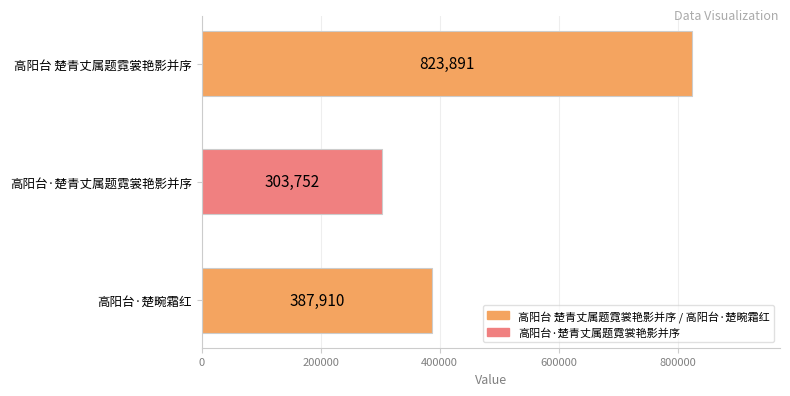

What is the sum of the values at 高阳台·楚畹霜红 and 高阳台 楚青丈属题霓裳艳影并序?

1211801